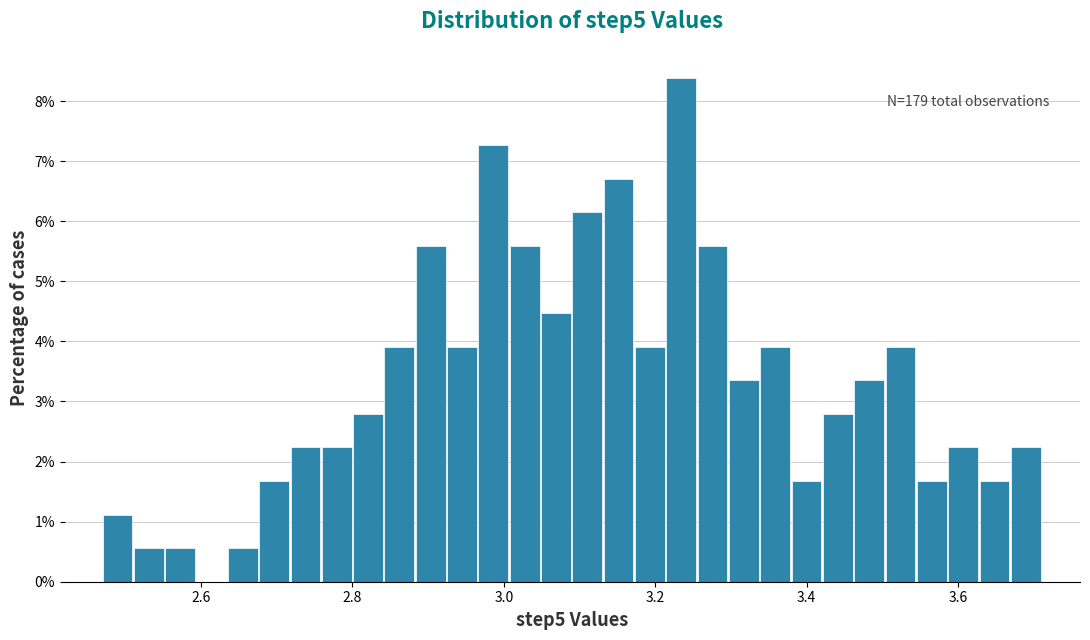

Around what value on the x-axis is the tallest bar? Give the approximate position of its centre, as read against the axis.

3.24